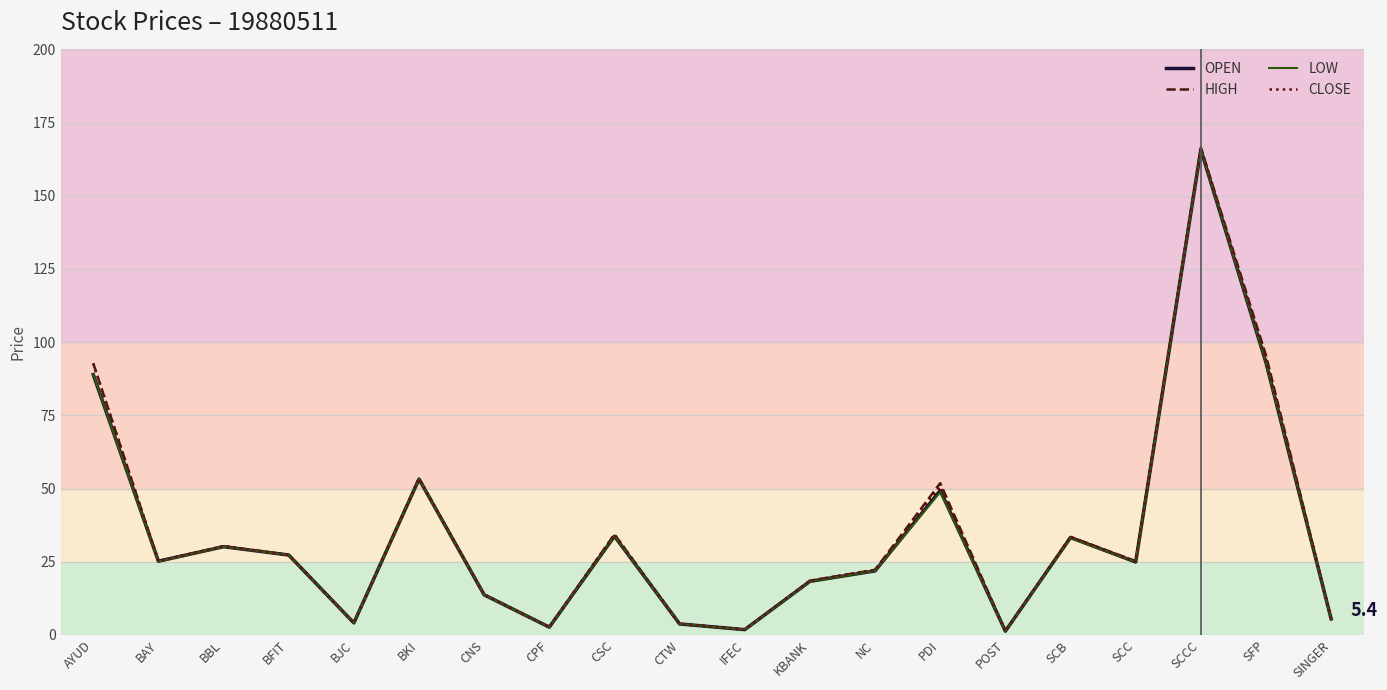

What is the total value across all series at BFIT?

109.2